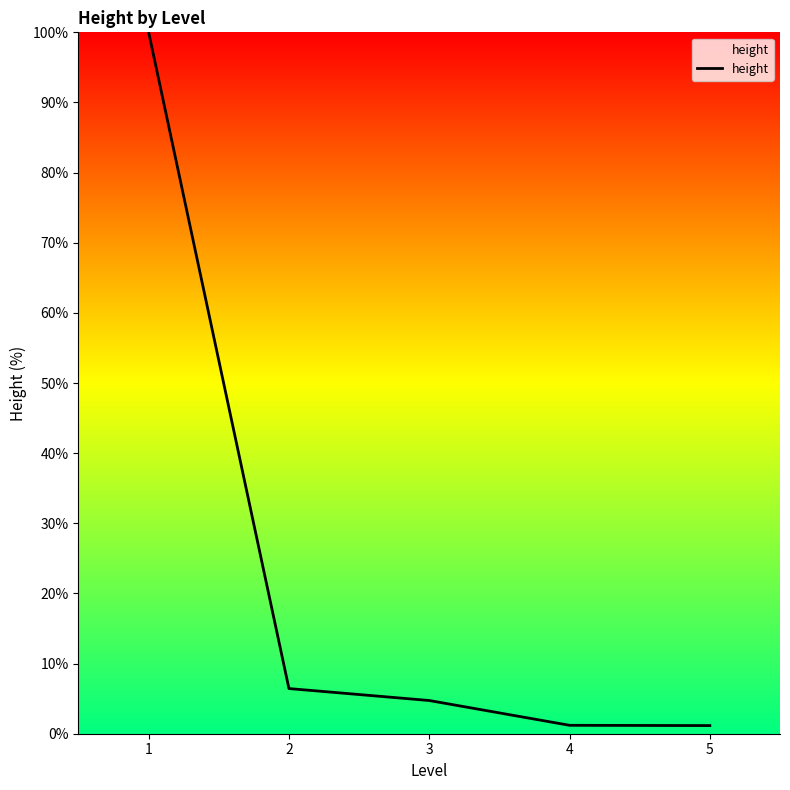

Is it true that the value at 1 is 168.5?

False